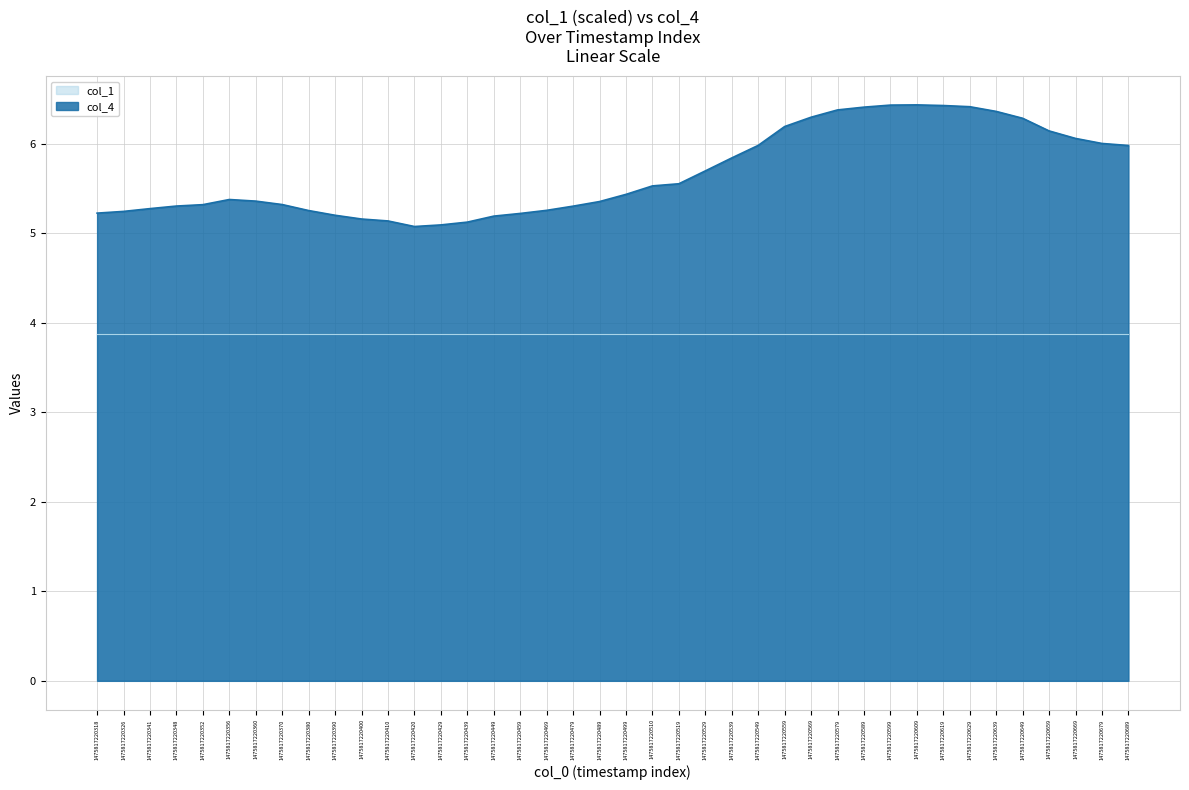

What is the difference between the maximum and second lowest values in the col_4 series?

1.3